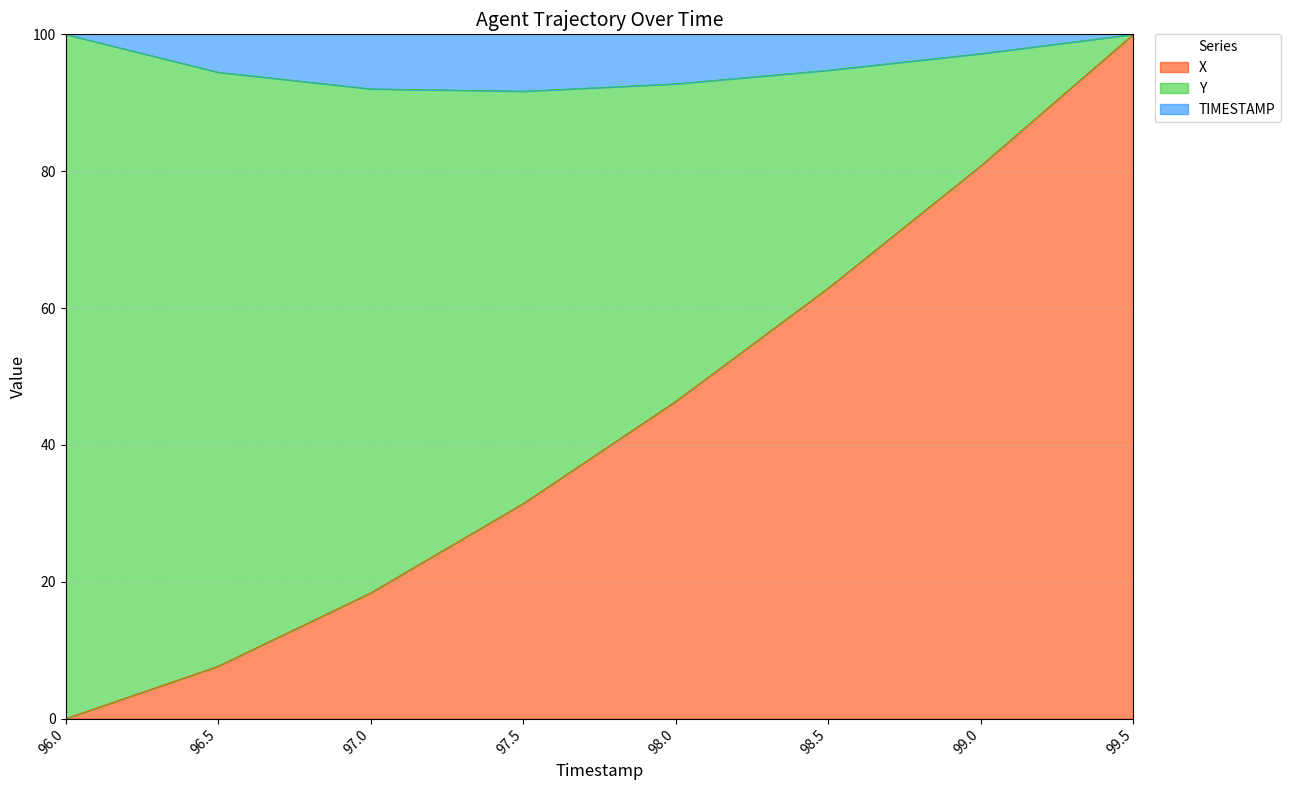

True or false: X has more than 0 interior local peaks.

False